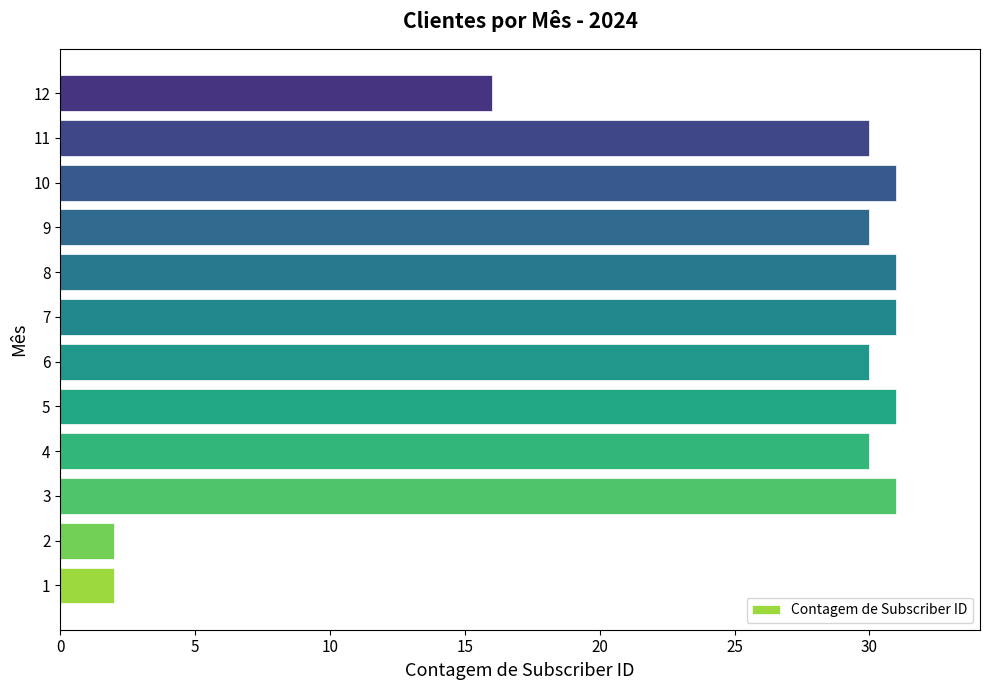

What is the sum of the values at 7 and 12?

47